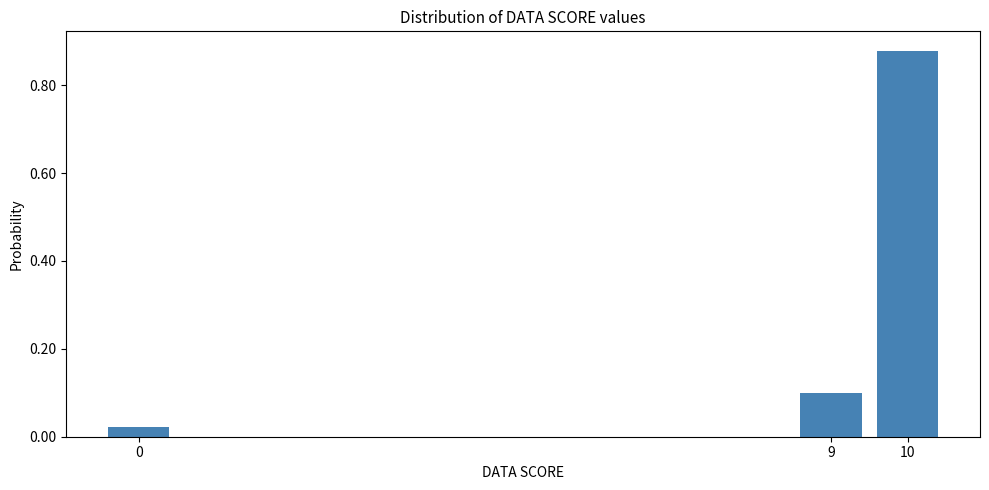

What is the change in value from 0 to 10?

+0.9